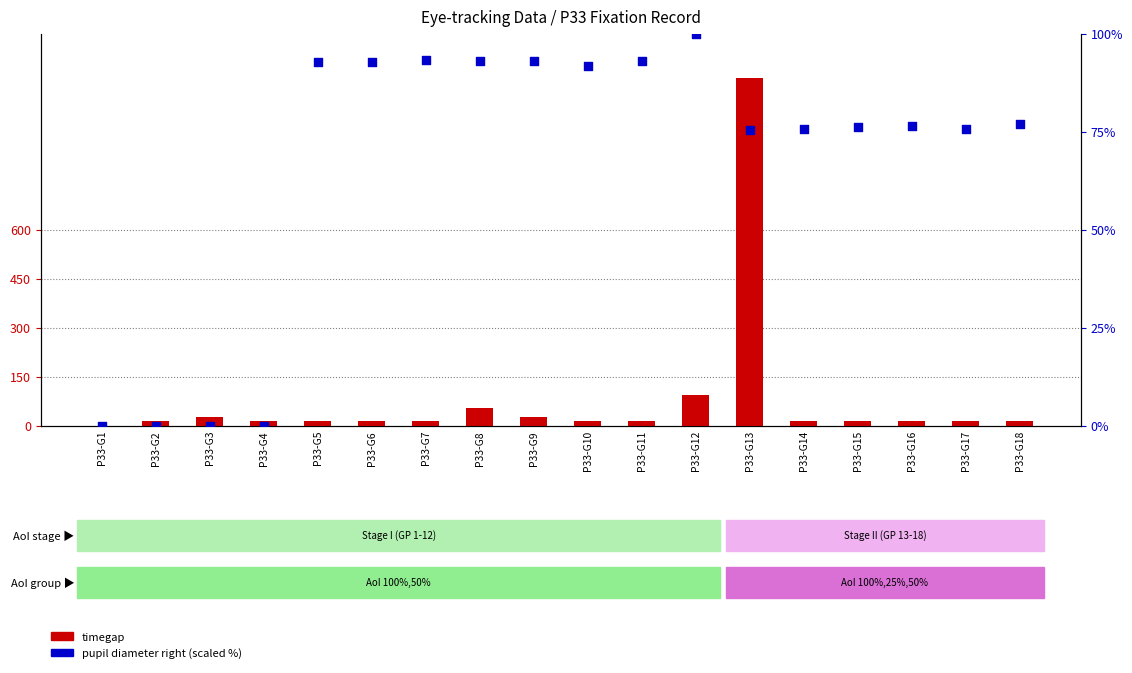

Which series has the widest spread of Y values?

timegap